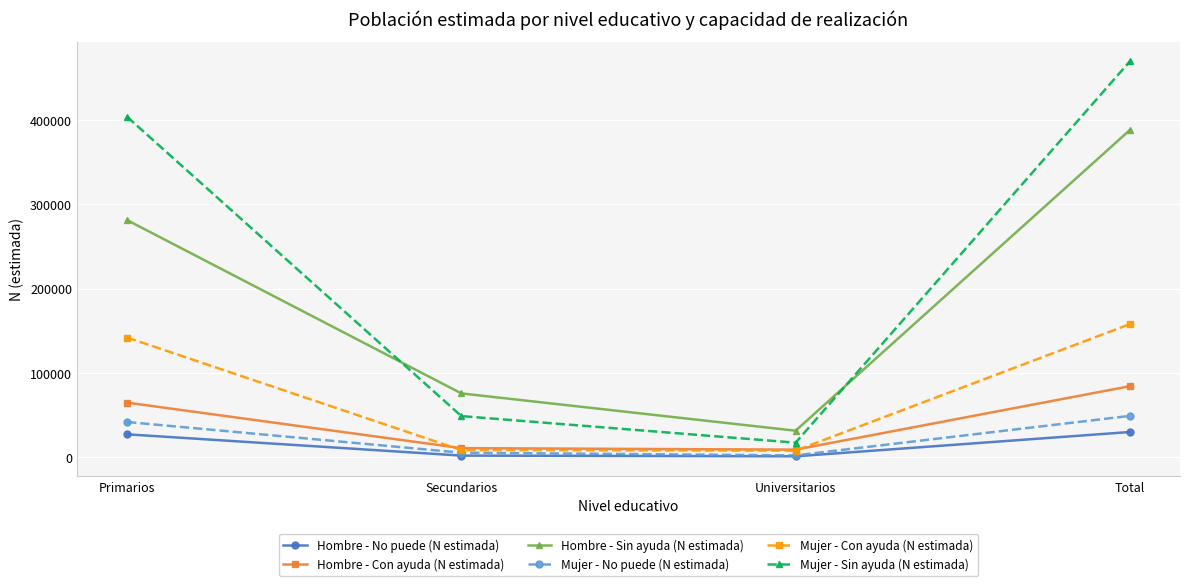

What are all the series names shown in the legend?

Hombre - No puede (N estimada), Hombre - Con ayuda (N estimada), Hombre - Sin ayuda (N estimada), Mujer - No puede (N estimada), Mujer - Con ayuda (N estimada), Mujer - Sin ayuda (N estimada)